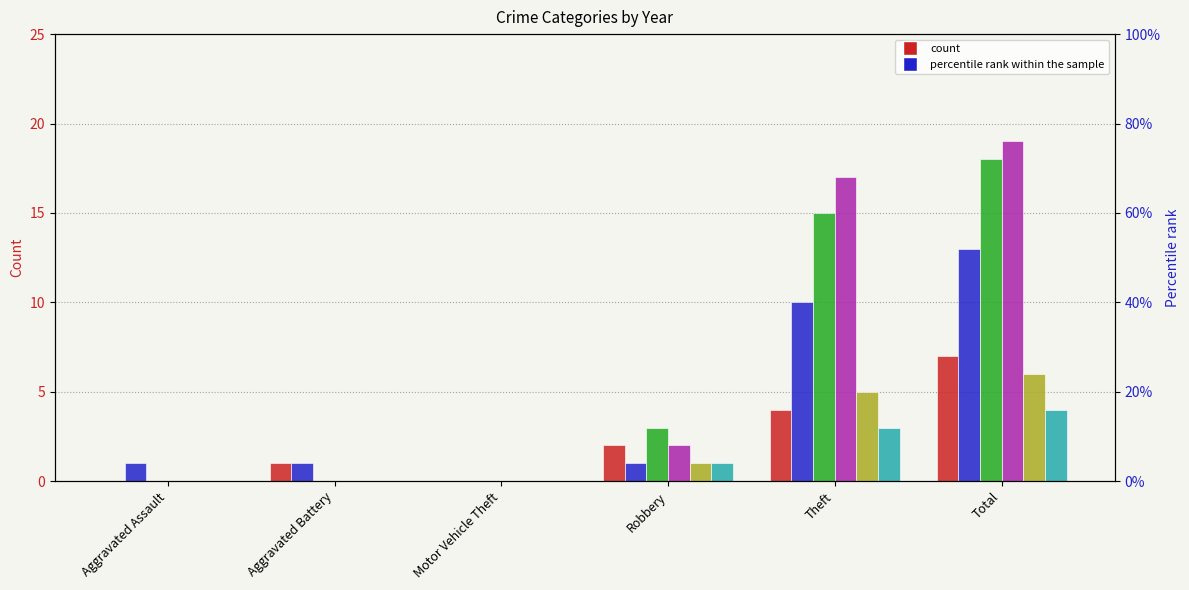

List the labels in order of 2018 value, smallest first.

Aggravated Assault, Aggravated Battery, Motor Vehicle Theft, Robbery, Theft, Total